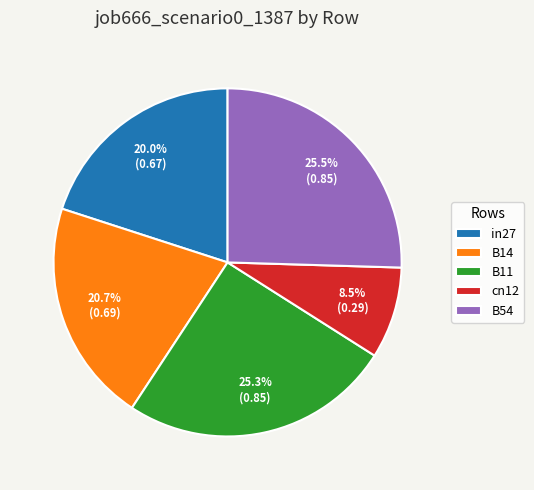

Count the number of slices in the pie.

5